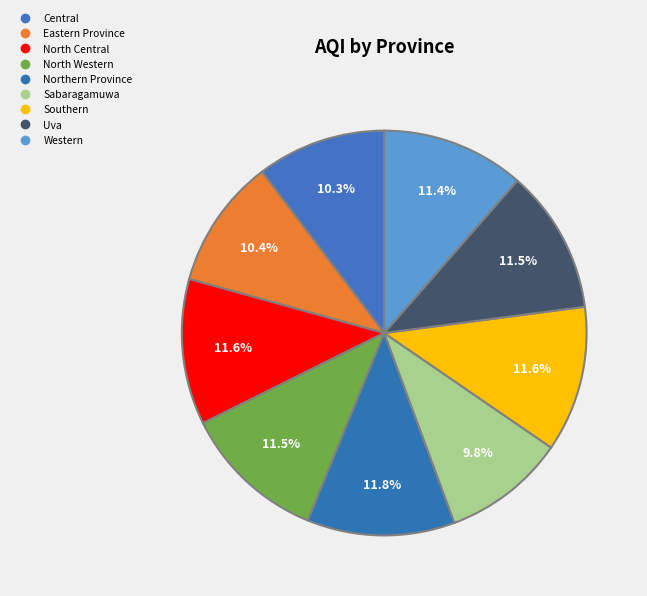

Count the number of slices in the pie.

9